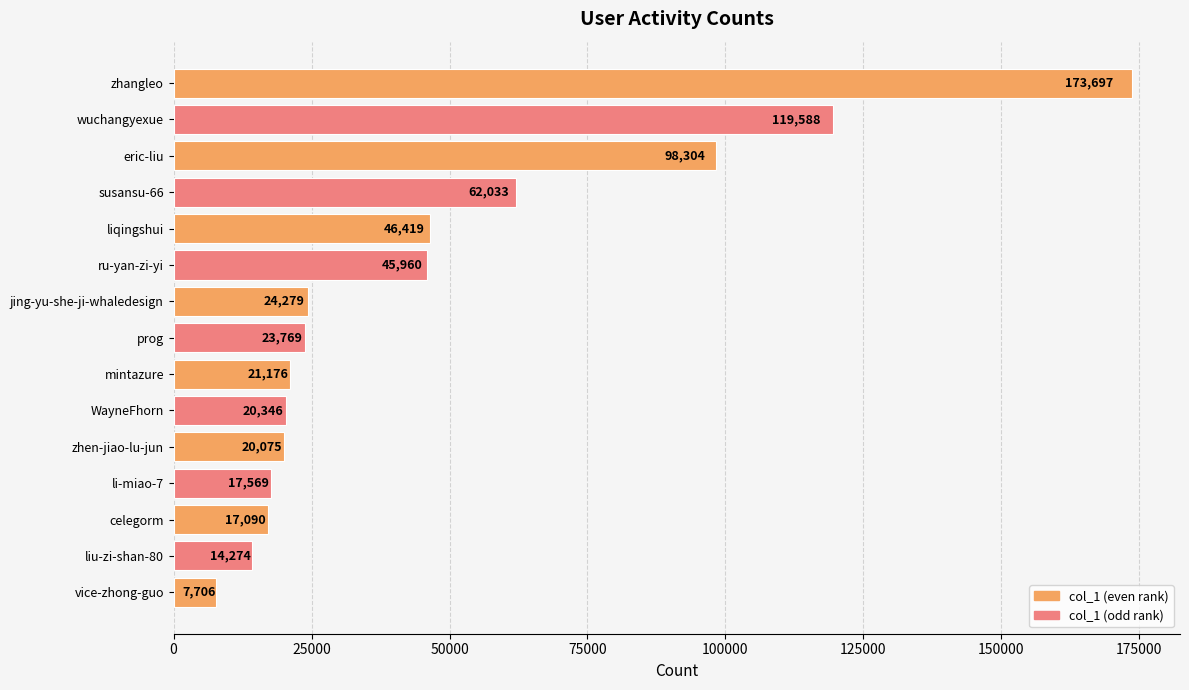

What is the value of the 12th bar from the top?

17569